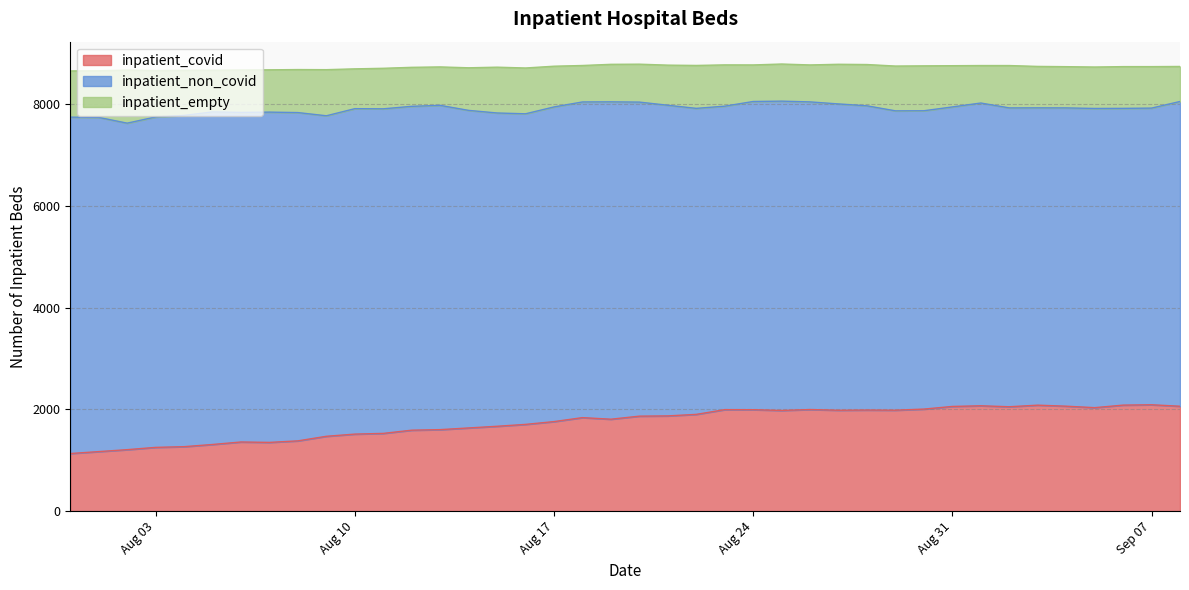

What is the minimum value for inpatient_covid?

1131